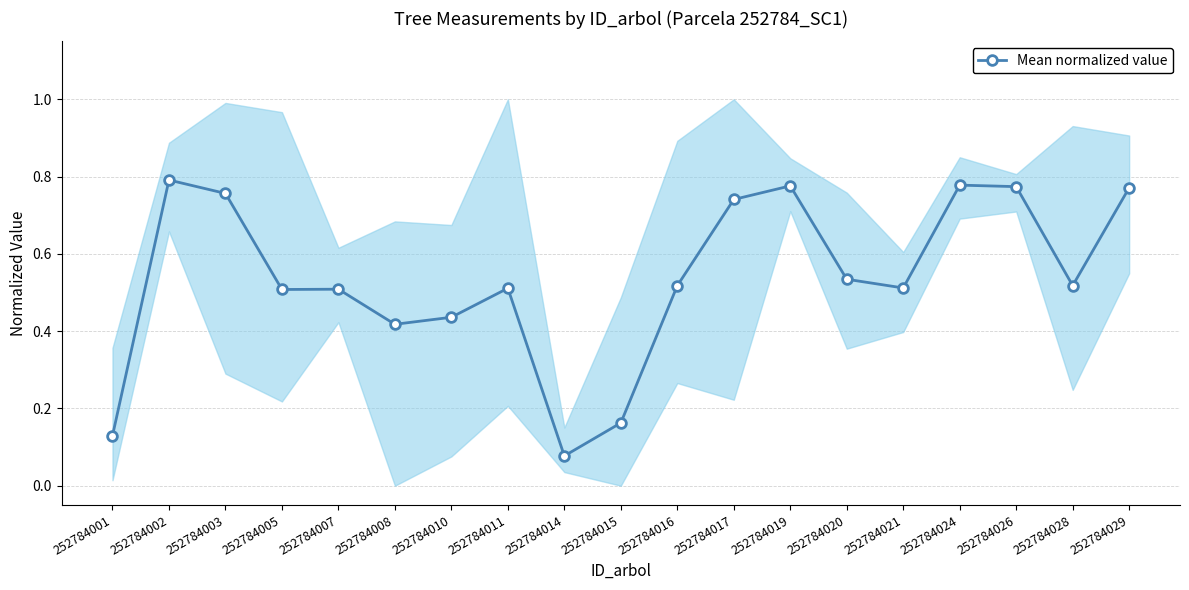

Count the number of data series in this chart.

1